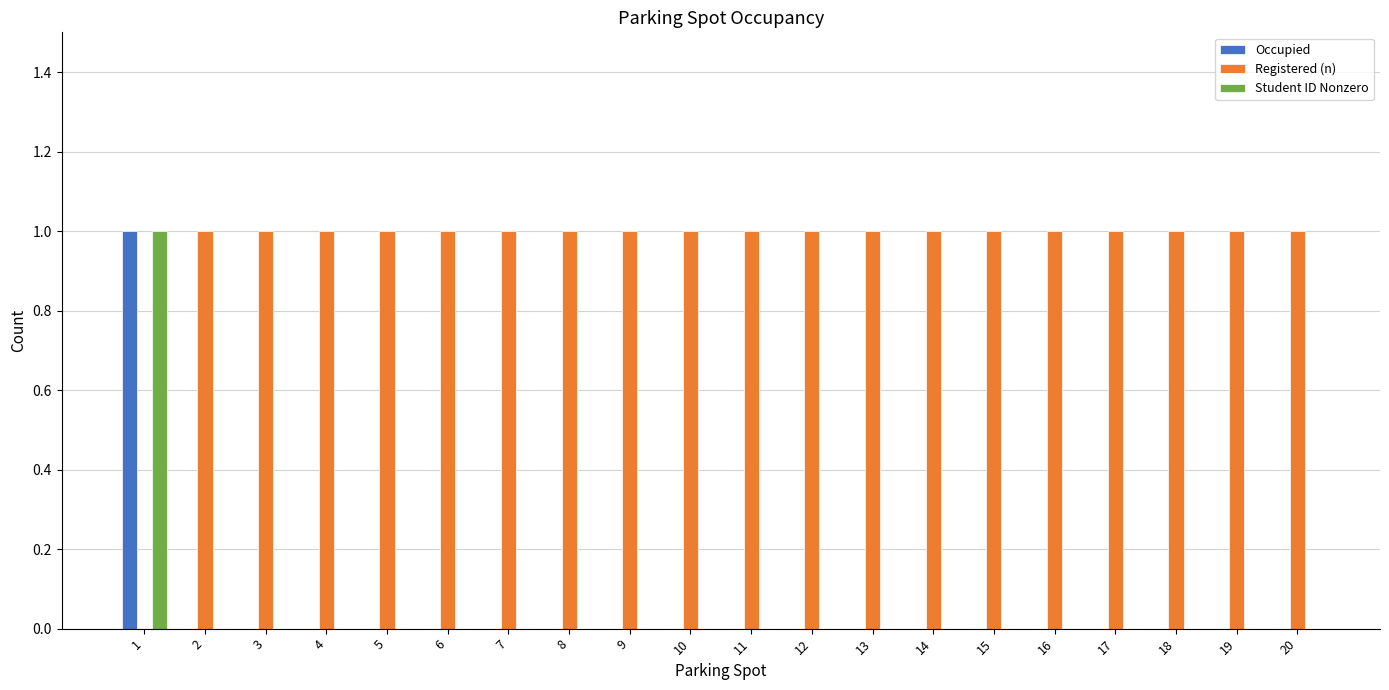

Reading left to right, extract all data points from this chart.

Occupied: 1	0	0	0	0	0	0	0	0	0	0	0	0	0	0	0	0	0	0	0
Registered (n): 0	1	1	1	1	1	1	1	1	1	1	1	1	1	1	1	1	1	1	1
Student ID Nonzero: 1	0	0	0	0	0	0	0	0	0	0	0	0	0	0	0	0	0	0	0